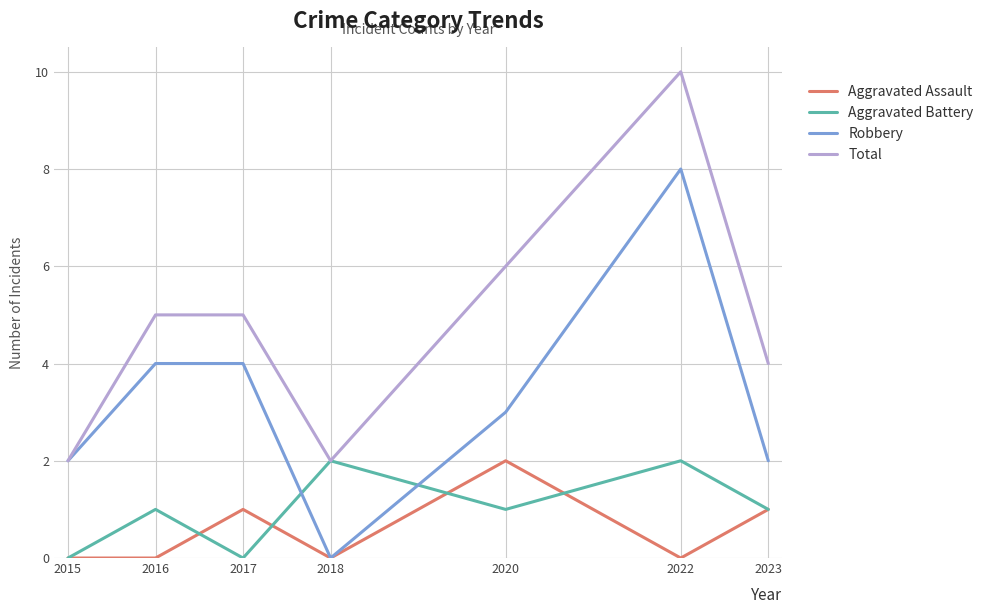

How many lines are shown in the chart?

4